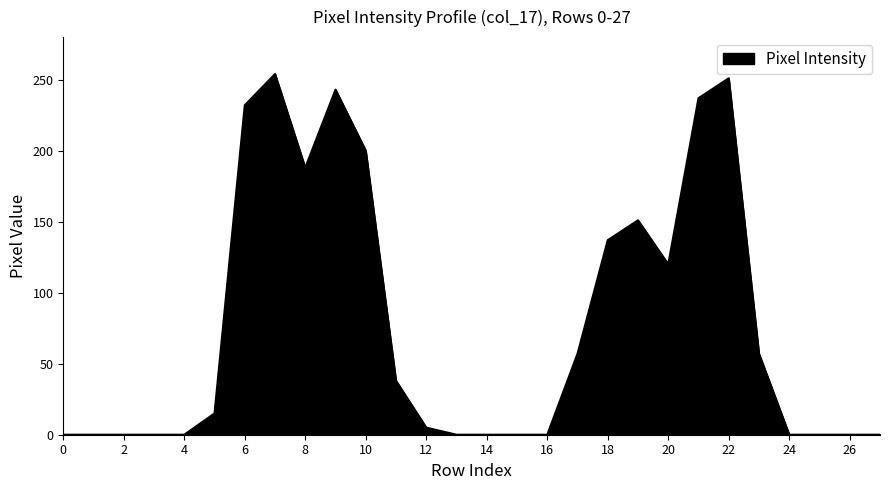

What is the difference between the maximum and second lowest values?

254